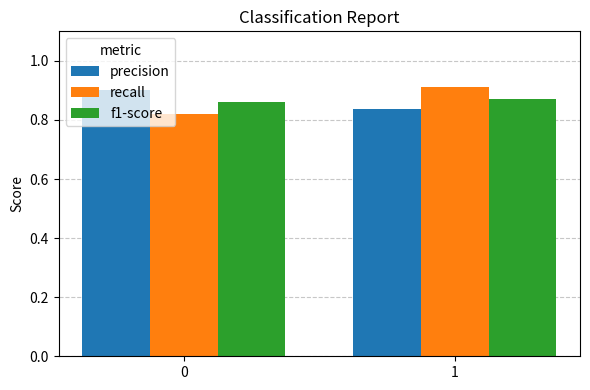

What is the spread (max minus min) of values at 1?

0.1